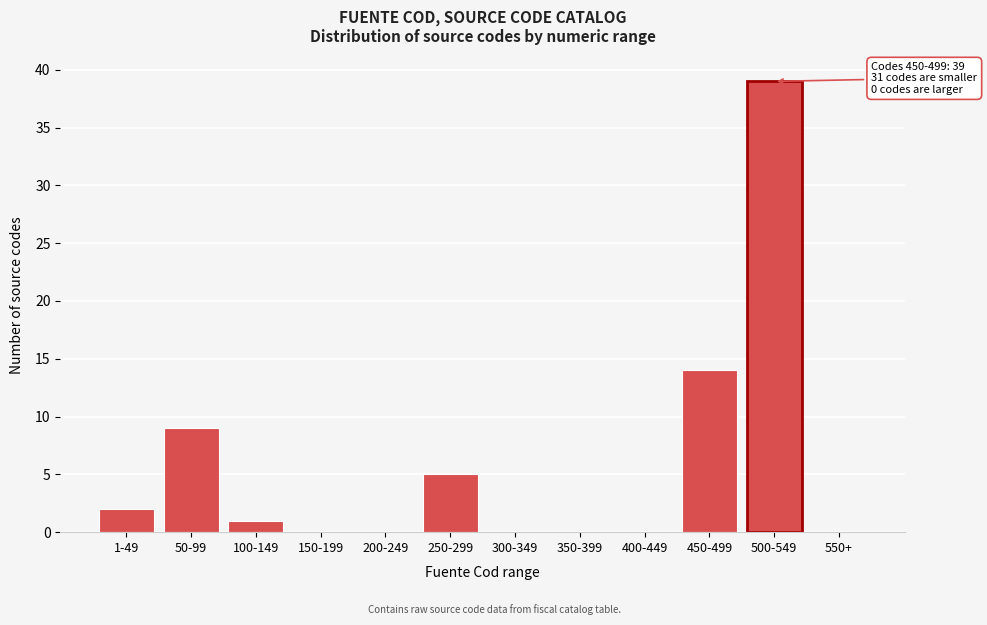

Reading left to right, transcribe all the data shown in this chart.

1-49=2	50-99=9	100-149=1	150-199=0	200-249=0	250-299=5	300-349=0	350-399=0	400-449=0	450-499=14	500-549=39	550+=0